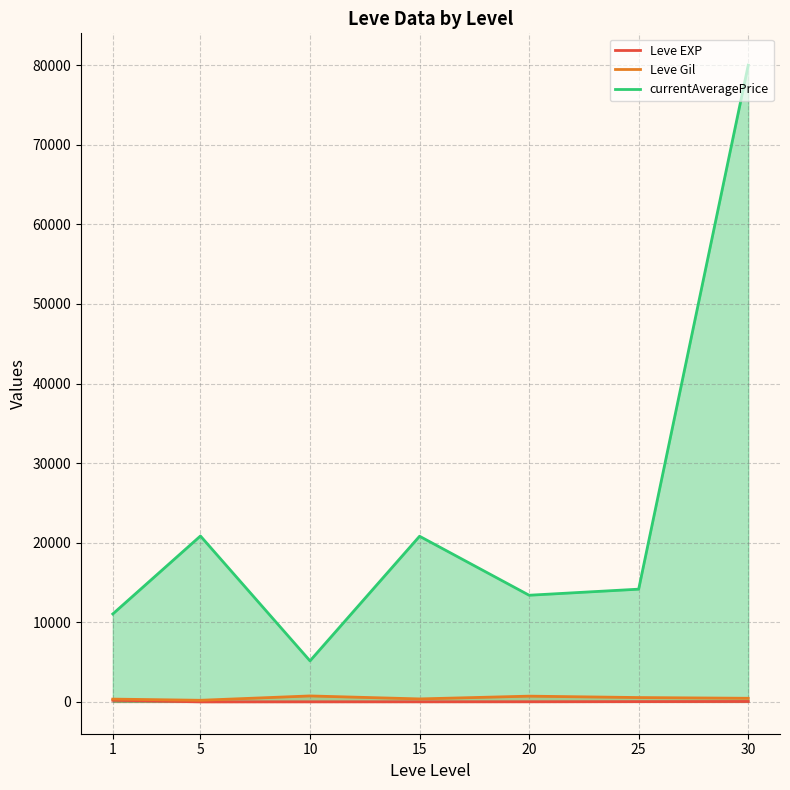

What is the value of the currentAveragePrice point at the 6th from the left?

14162.8